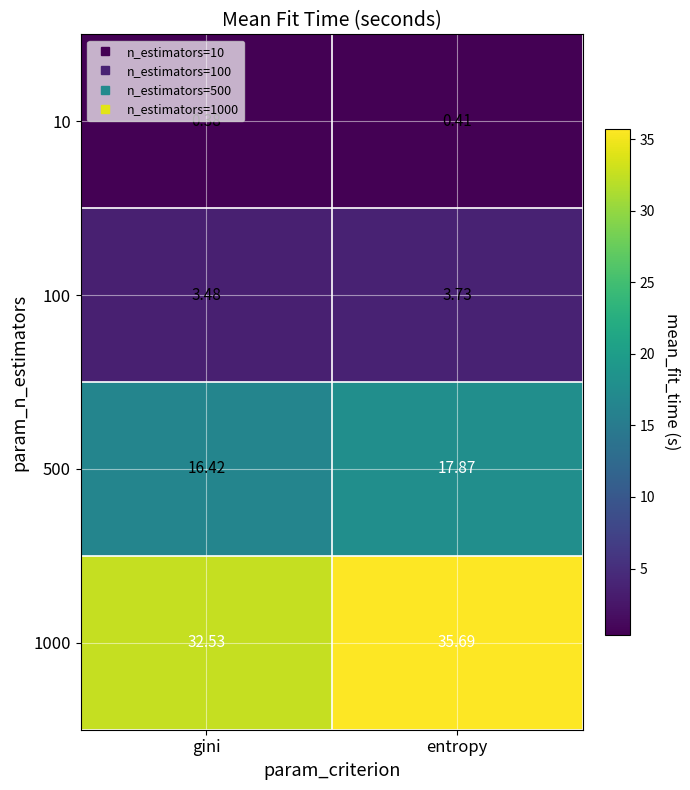

At which category does the chart reach its minimum across all series?

gini